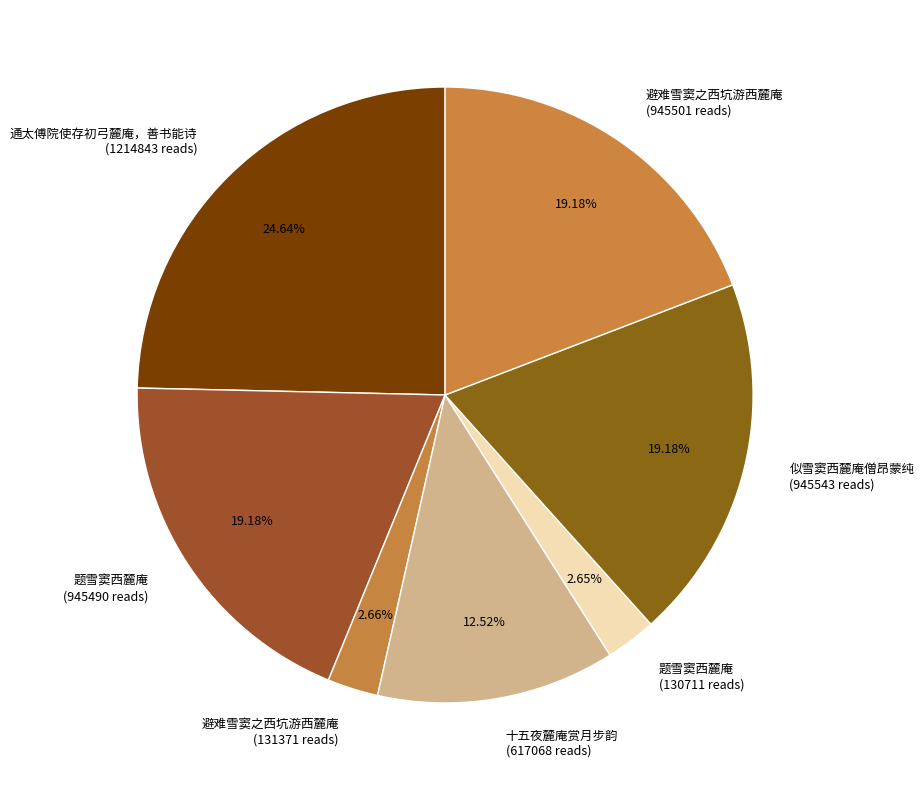

Count the number of slices in the pie.

7